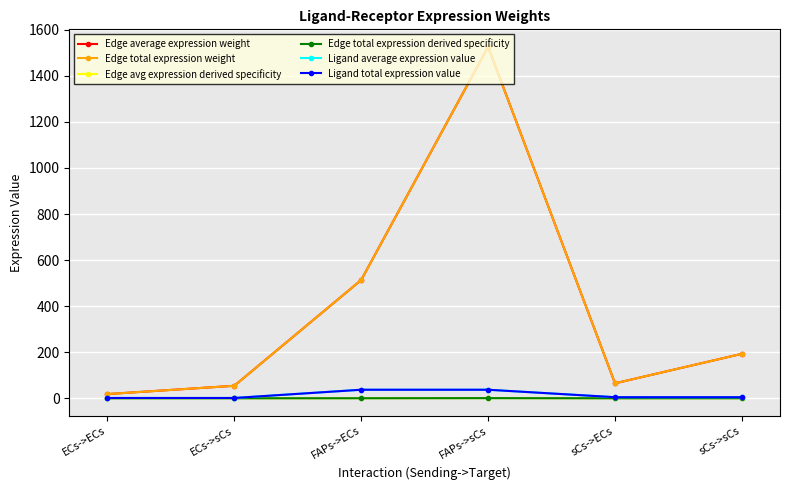

What is the value of the Edge total expression weight point at the 3rd from the left?

513.5